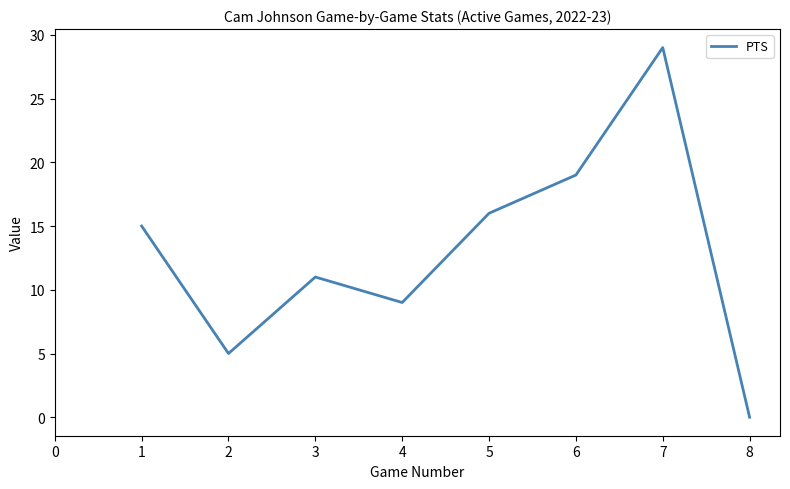

What is the difference between the values at 8 and 7?

29